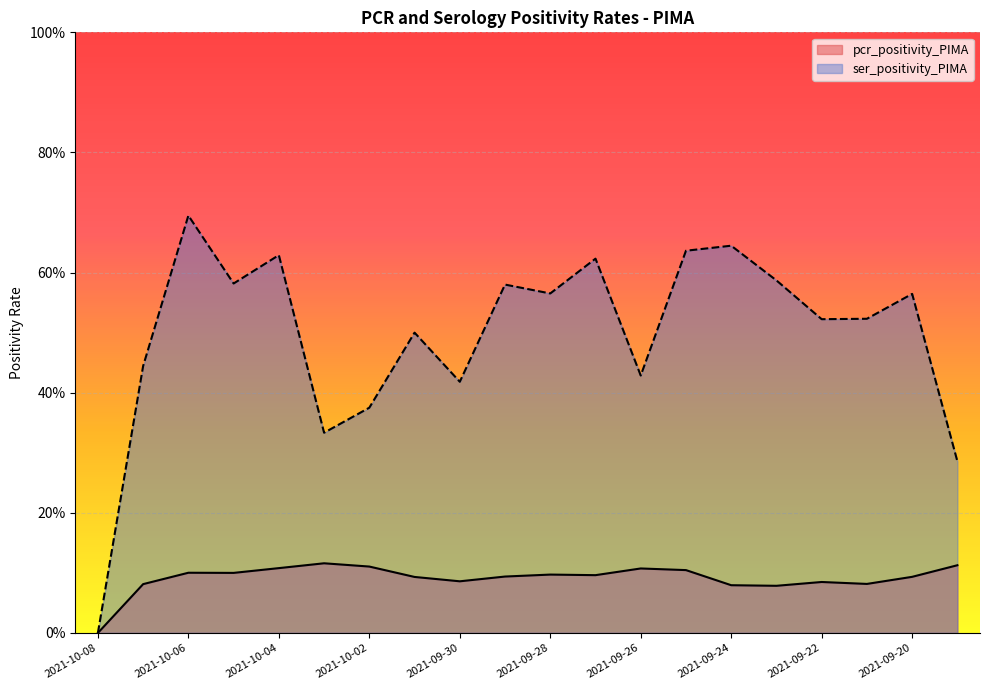

Is it true that pcr_positivity_PIMA equals 0.1 at 2021-09-26?

True